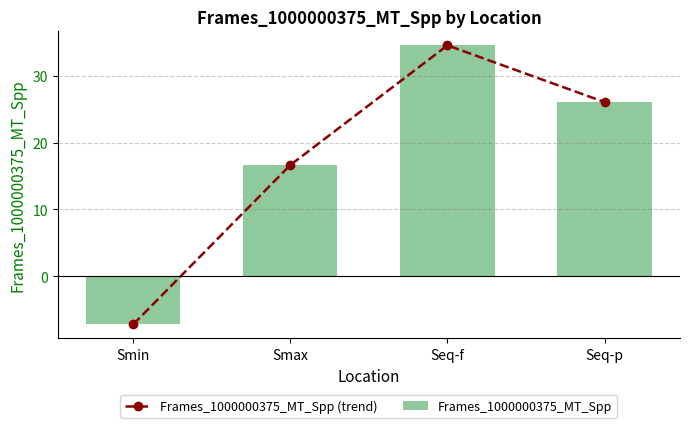

What is the label of the 4th bar from the right?

Smin